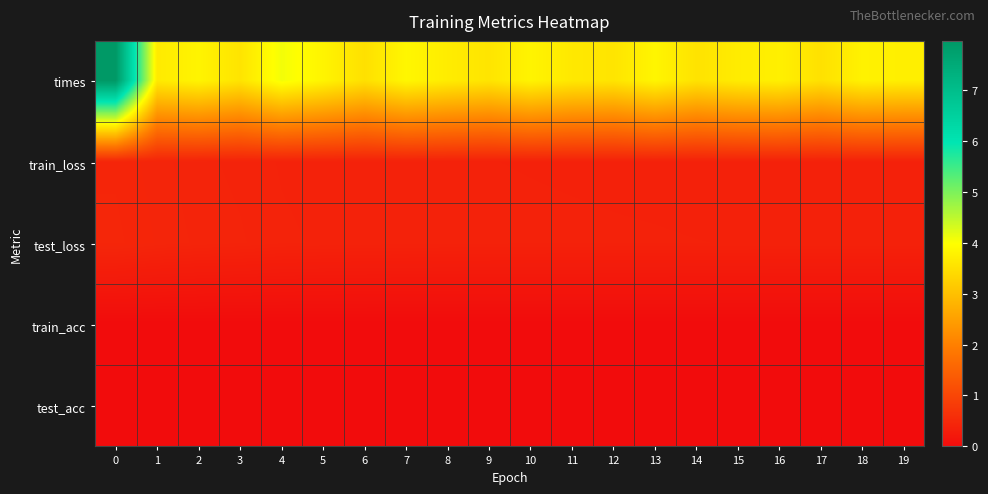

Reading right to left, list all the values displayed in this chart.

times: 19=3.7	18=3.8	17=3.5	16=3.8	15=3.7	14=3.5	13=3.8	12=3.6	11=3.6	10=3.8	9=3.6	8=3.7	7=3.9	6=3.5	5=3.8	4=4.1	3=3.6	2=3.8	1=3.7	0=8.0
train_loss: 19=0.4	18=0.4	17=0.4	16=0.4	15=0.4	14=0.4	13=0.4	12=0.4	11=0.4	10=0.4	9=0.4	8=0.4	7=0.4	6=0.4	5=0.4	4=0.4	3=0.4	2=0.4	1=0.4	0=0.4
test_loss: 19=0.4	18=0.4	17=0.4	16=0.4	15=0.4	14=0.4	13=0.4	12=0.4	11=0.4	10=0.4	9=0.4	8=0.4	7=0.4	6=0.4	5=0.4	4=0.4	3=0.4	2=0.4	1=0.4	0=0.5
train_acc: 19=0.0	18=0.0	17=0.0	16=0.0	15=0.0	14=0.0	13=0.0	12=0.0	11=0.0	10=0.0	9=0.0	8=0.0	7=0.0	6=0.0	5=0.0	4=0.0	3=0.0	2=0.0	1=0.0	0=0.0
test_acc: 19=0.0	18=0.0	17=0.0	16=0.0	15=0.0	14=0.0	13=0.0	12=0.0	11=0.0	10=0.0	9=0.0	8=0.0	7=0.0	6=0.0	5=0.0	4=0.0	3=0.0	2=0.0	1=0.0	0=0.0